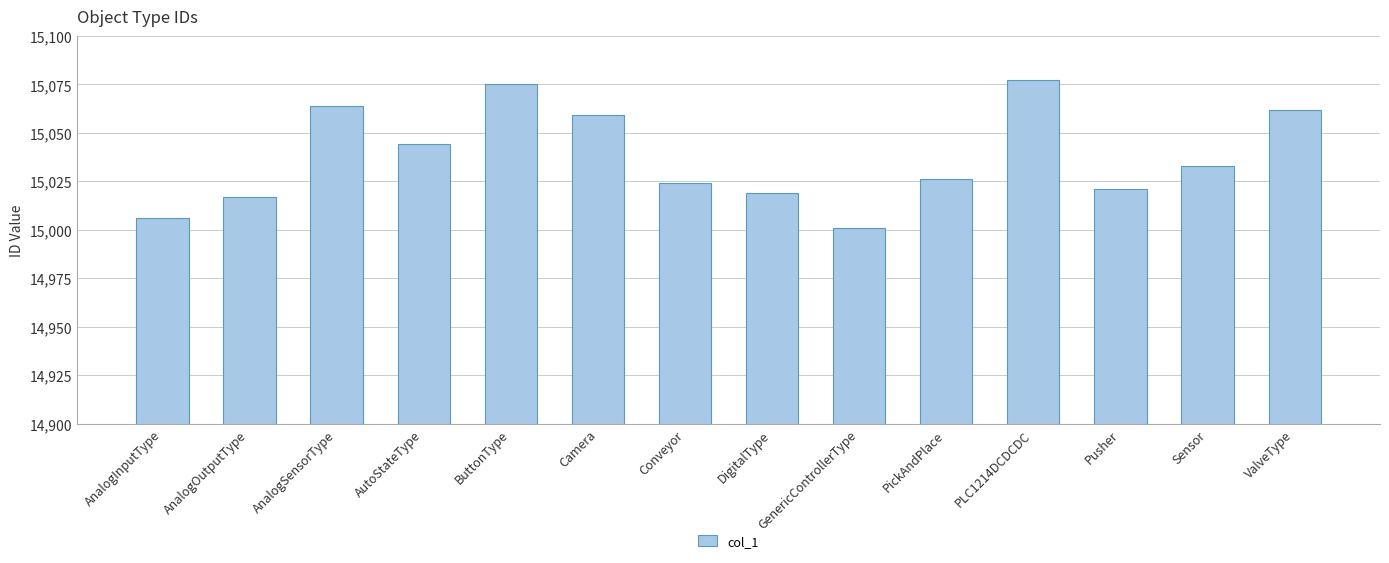

What is the average value?

15038